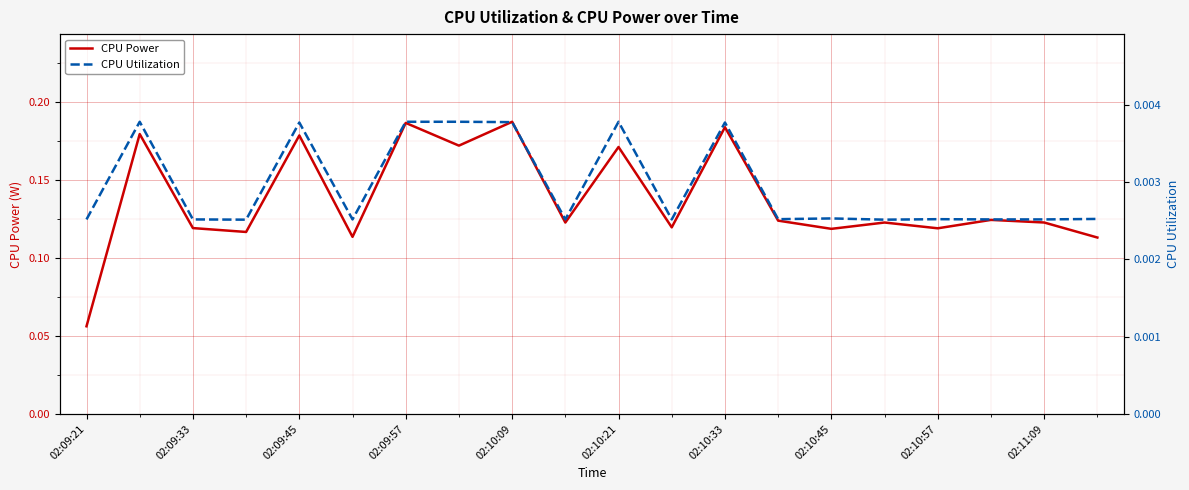

Where is CPU Power nearest to the value 0?

02:09:21